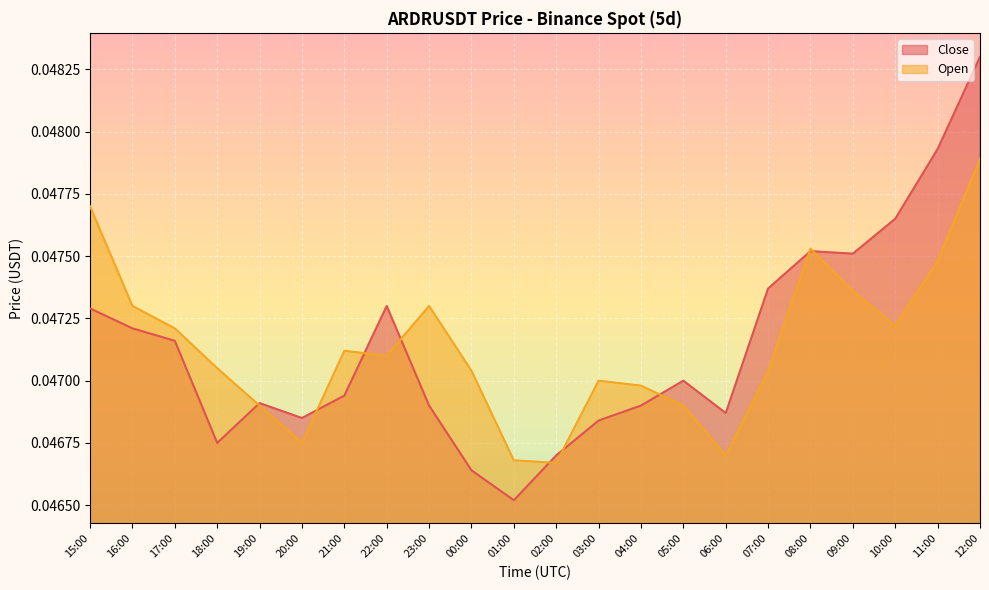

Rank the series by their average value, from highest to lowest.

Close, Open